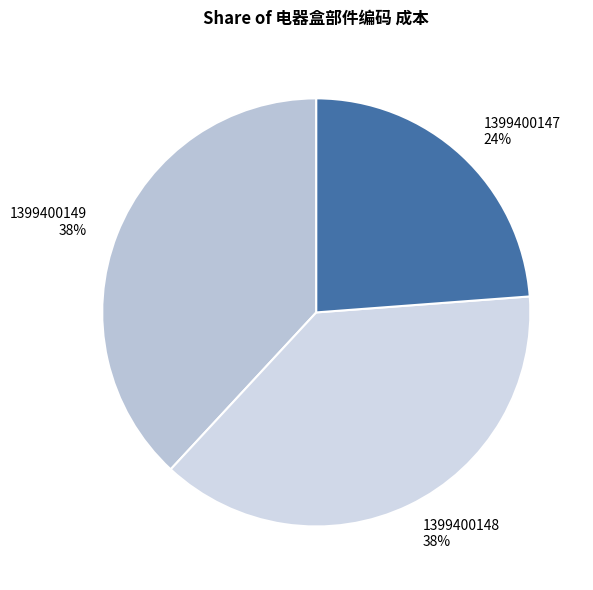

To the nearest percent, what percentage of the pie is 1399400148 38%?

38%